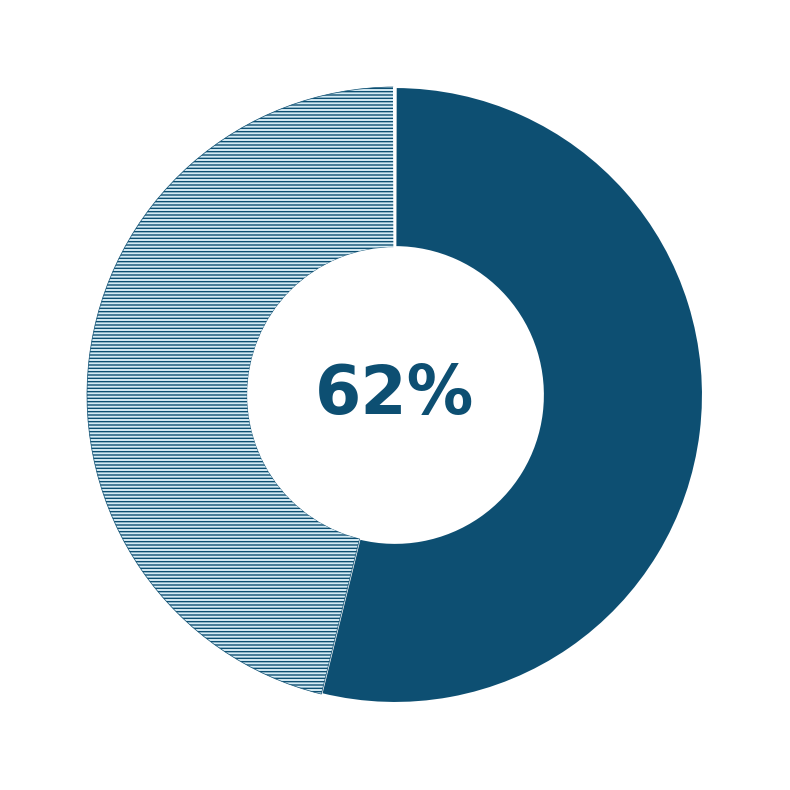

Count the number of slices in the pie.

5